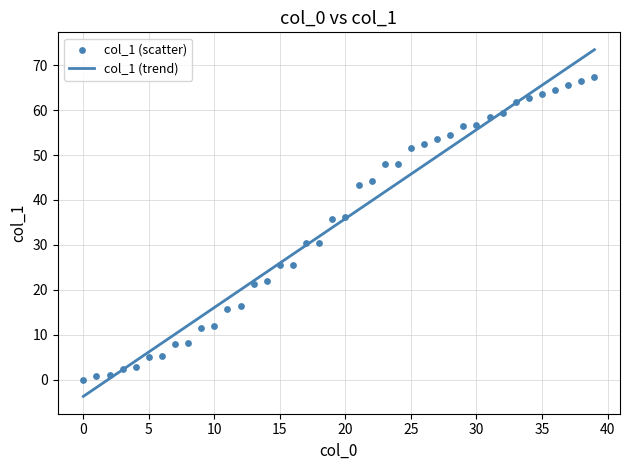

What is the ratio of the value at 35 to the value at 7?

8.1